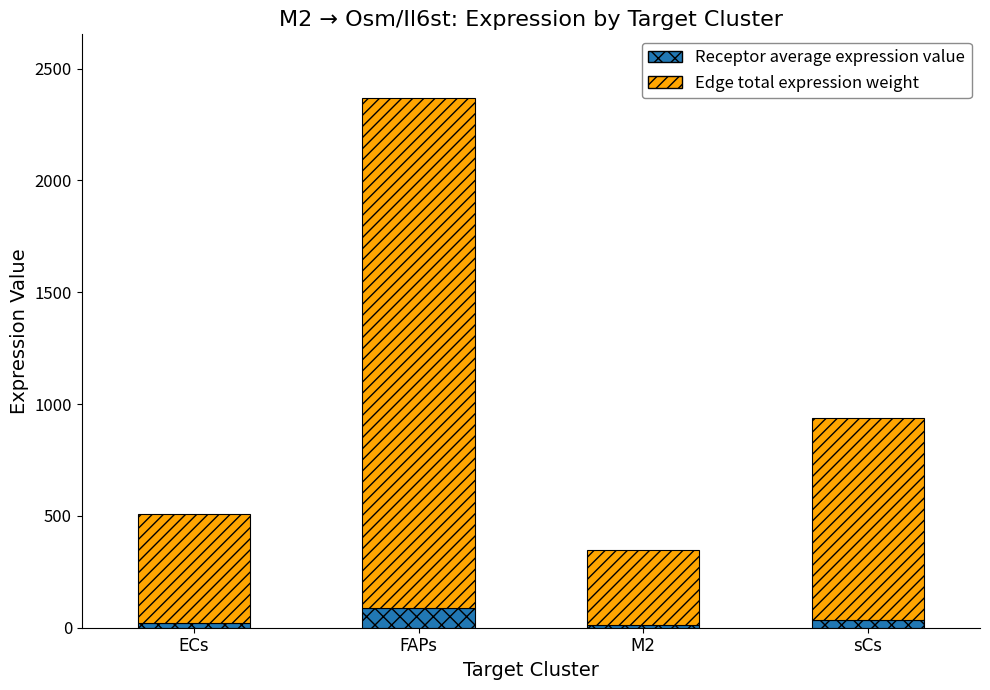

What are all the series names shown in the legend?

Receptor average expression value, Edge total expression weight